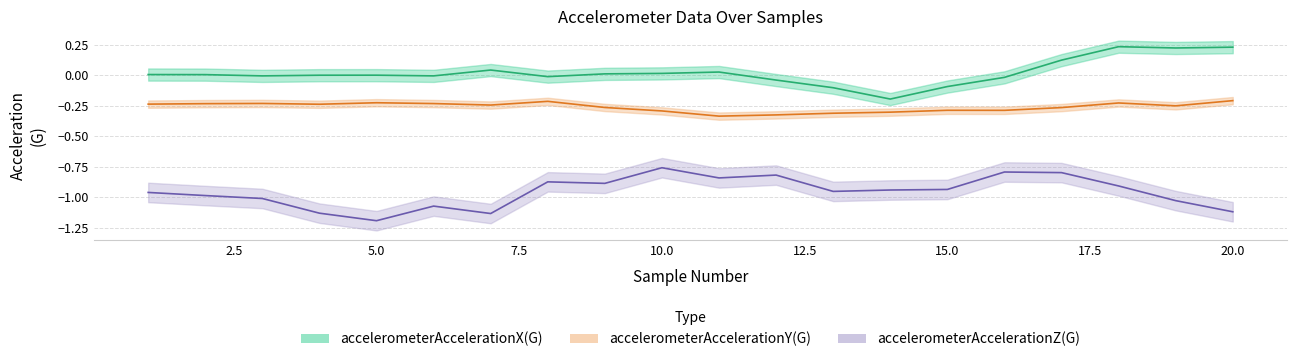

Reading right to left, extract all data points from this chart.

accelerometerAccelerationX(G): 0.2	0.2	0.2	0.1	-0.0	-0.1	-0.2	-0.1	-0.0	0.0	0.0	0.0	-0.0	0.0	-0.0	-0.0	-0.0	-0.0	0.0	0.0
accelerometerAccelerationY(G): -0.2	-0.3	-0.2	-0.3	-0.3	-0.3	-0.3	-0.3	-0.3	-0.3	-0.3	-0.3	-0.2	-0.2	-0.2	-0.2	-0.2	-0.2	-0.2	-0.2
accelerometerAccelerationZ(G): -1.1	-1.0	-0.9	-0.8	-0.8	-0.9	-0.9	-1.0	-0.8	-0.8	-0.8	-0.9	-0.9	-1.1	-1.1	-1.2	-1.1	-1.0	-1.0	-1.0